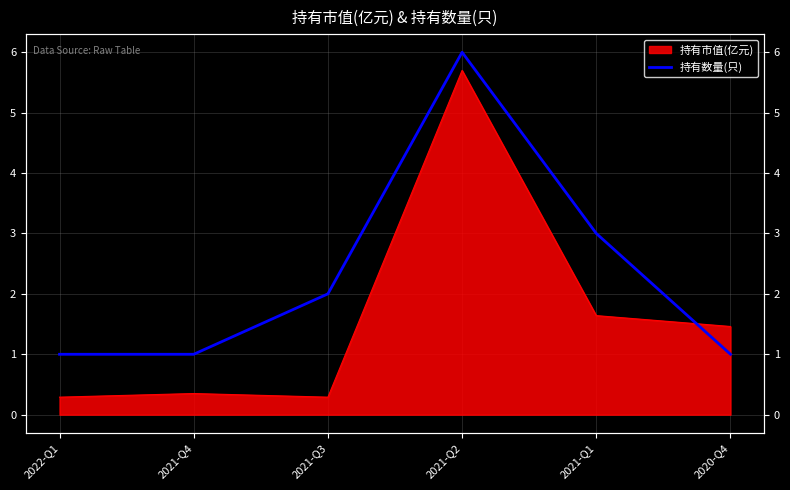

How many interior local peaks (higher than both neighbors) does the data have?

1